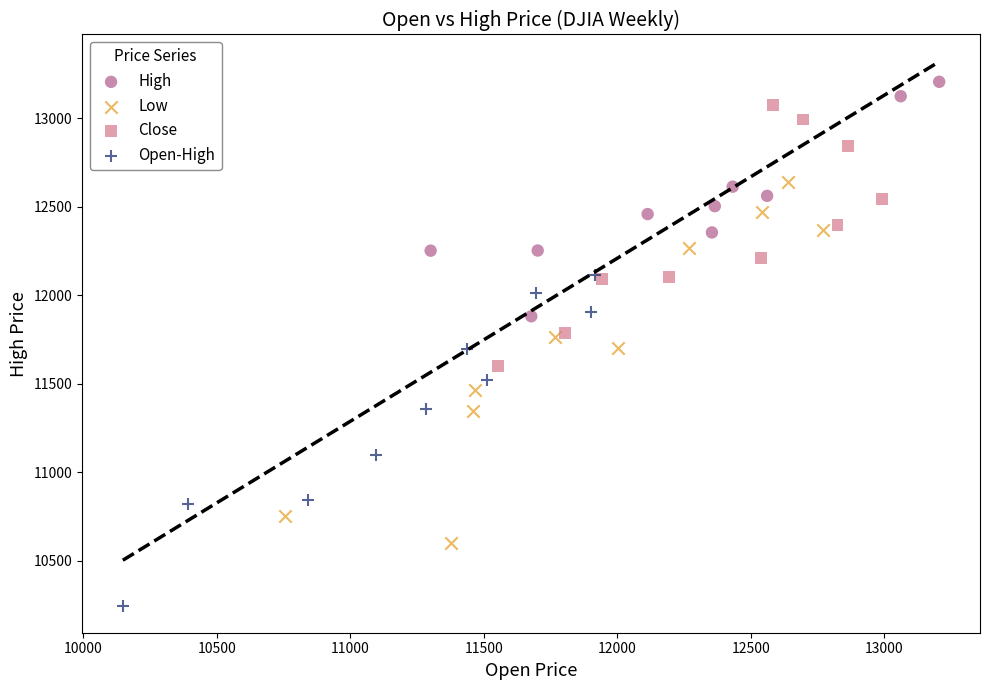

Which series contains the lowest Y value?

Open-High